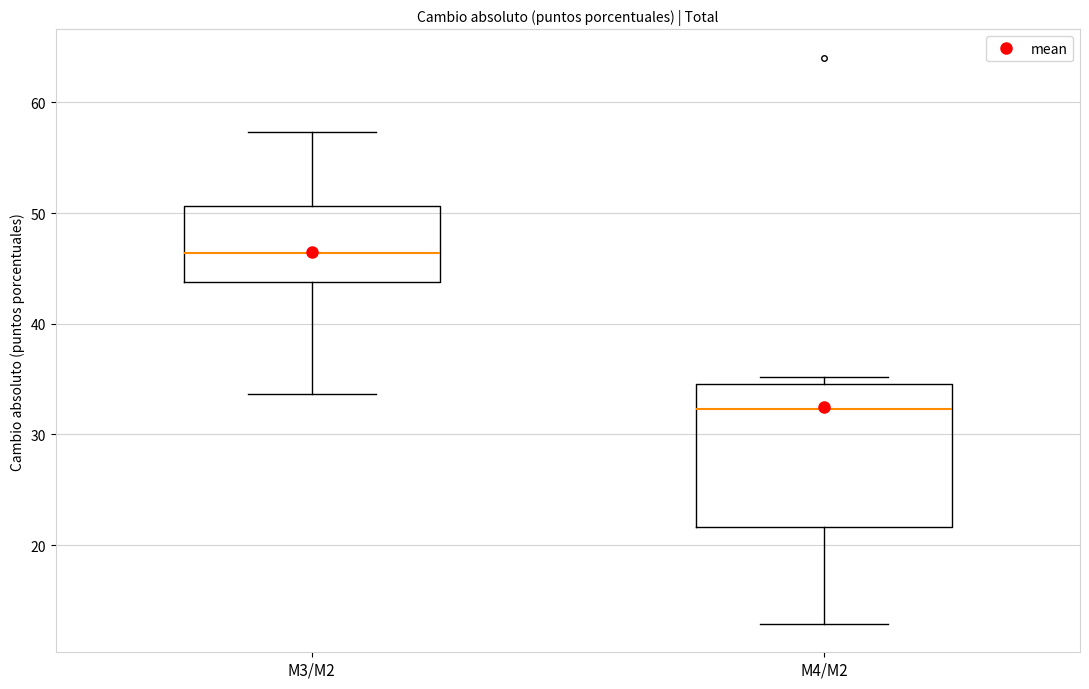

Where is the lower edge of the box for M3/M2 on the y-axis? The values are not printed on the chart, so give them approximately, as read against the axis.

44